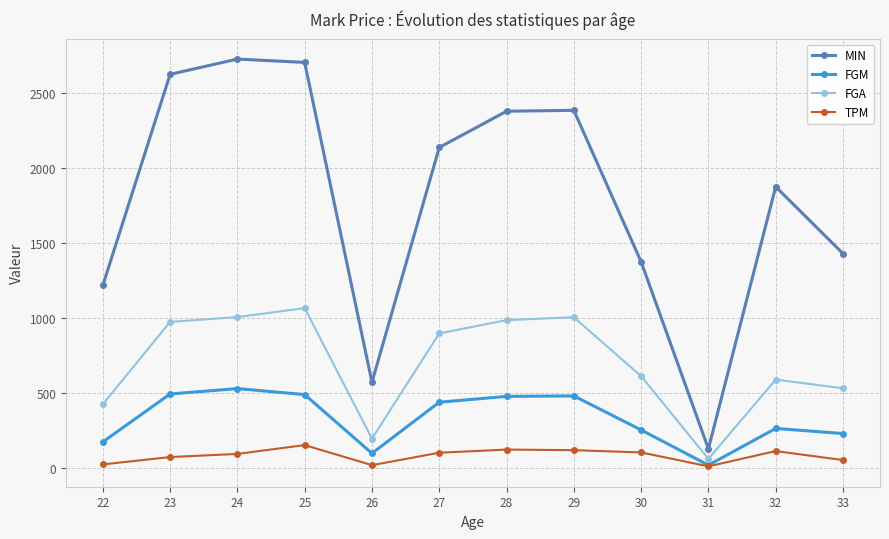

What is the lowest value of the FGA series?

60